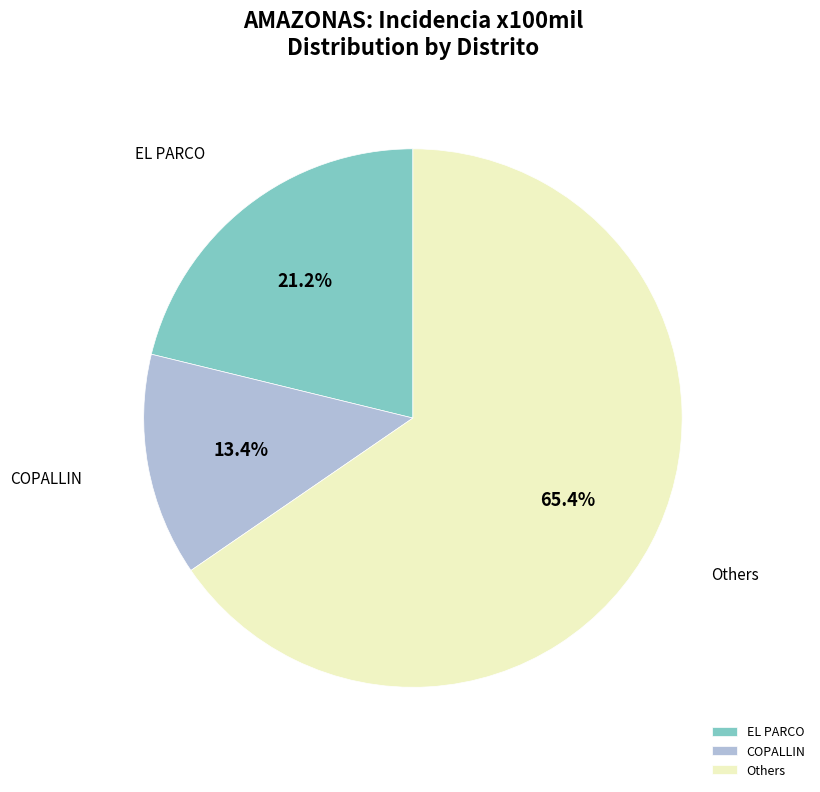

Approximately how many times larger is the value at COPALLIN compared to EL PARCO?

0.6